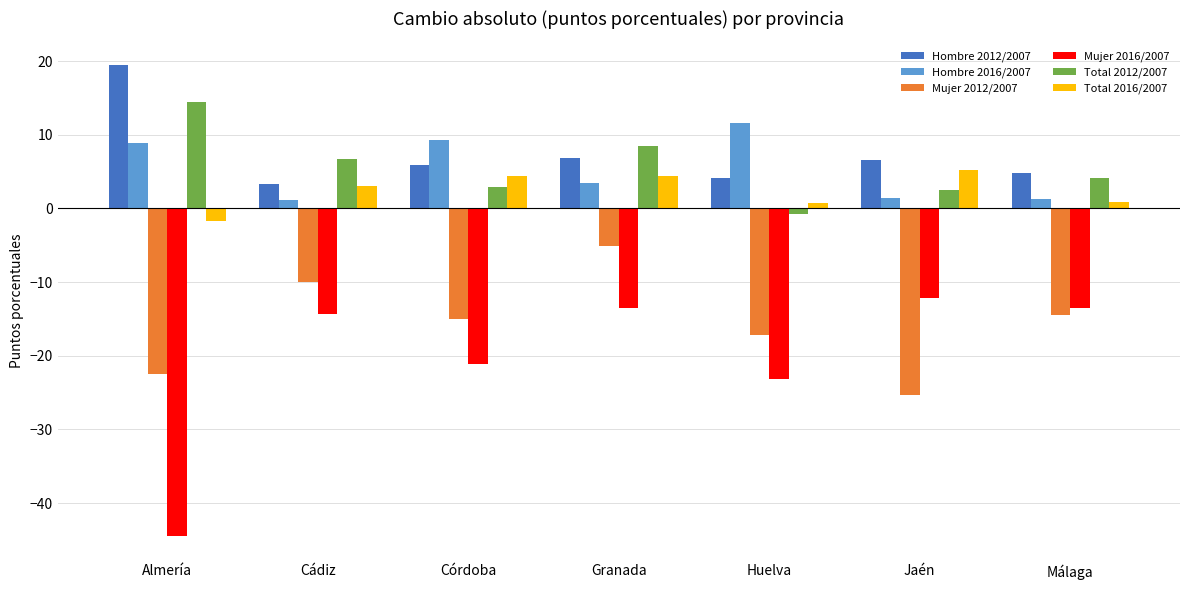

Where does the Hombre 2016/2007 series first go above 3?

Almería